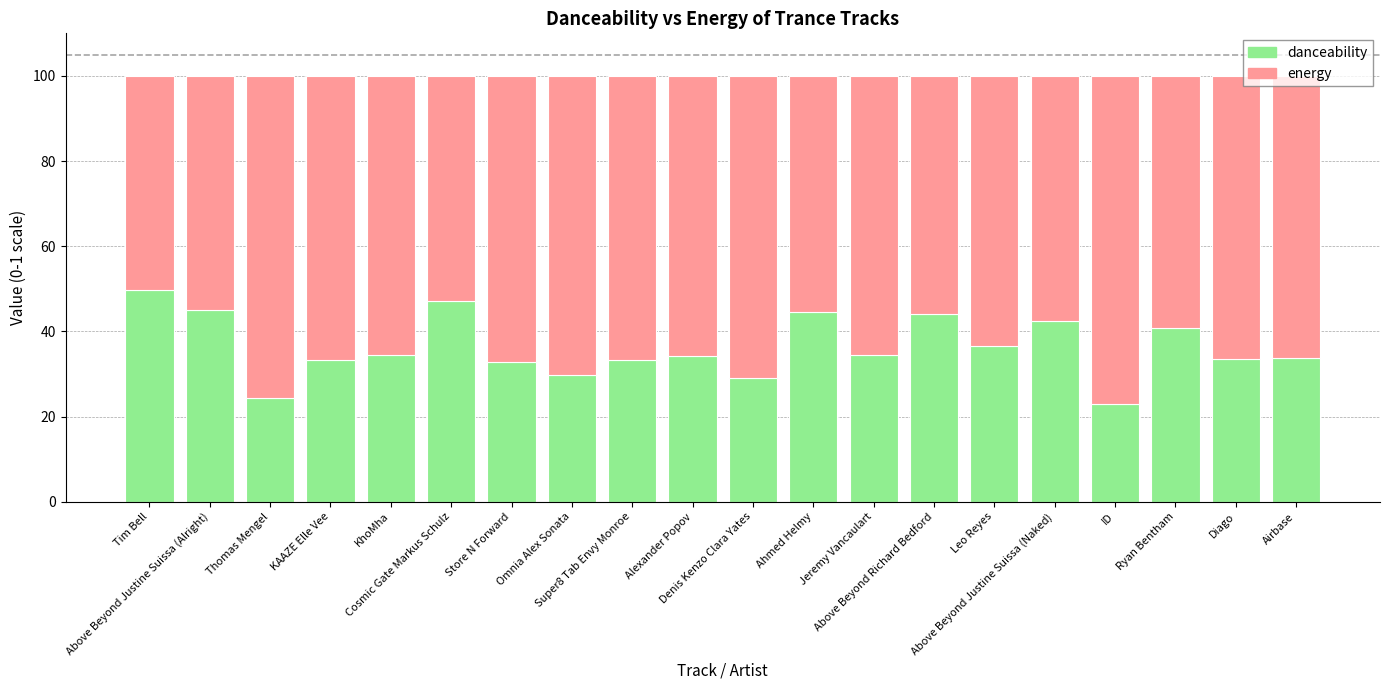

What is the sum of all danceability values?

726.4